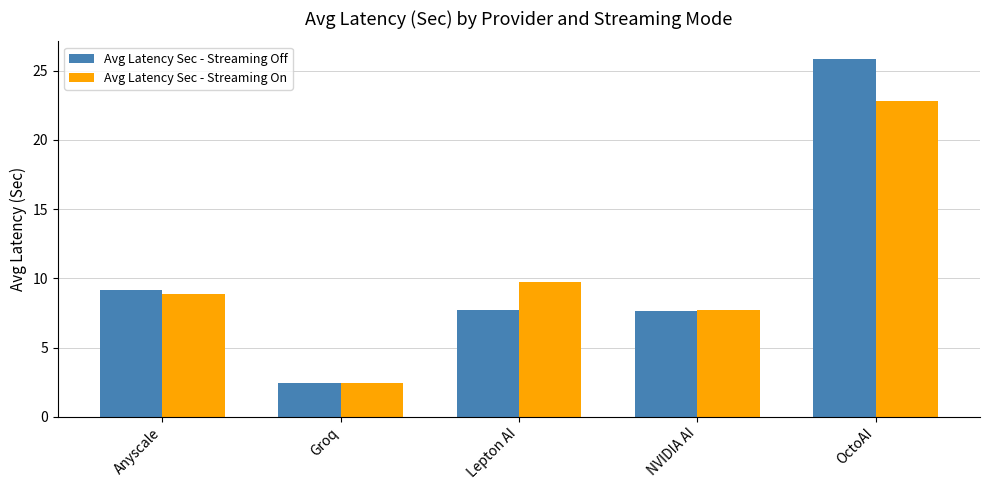

What is the sum of the Avg Latency Sec - Streaming On values at Lepton AI and OctoAI?

32.5